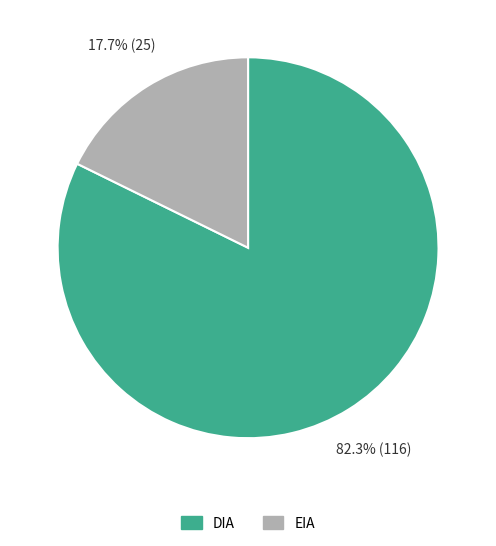

Rank the categories by value from lowest to highest.

EIA, DIA